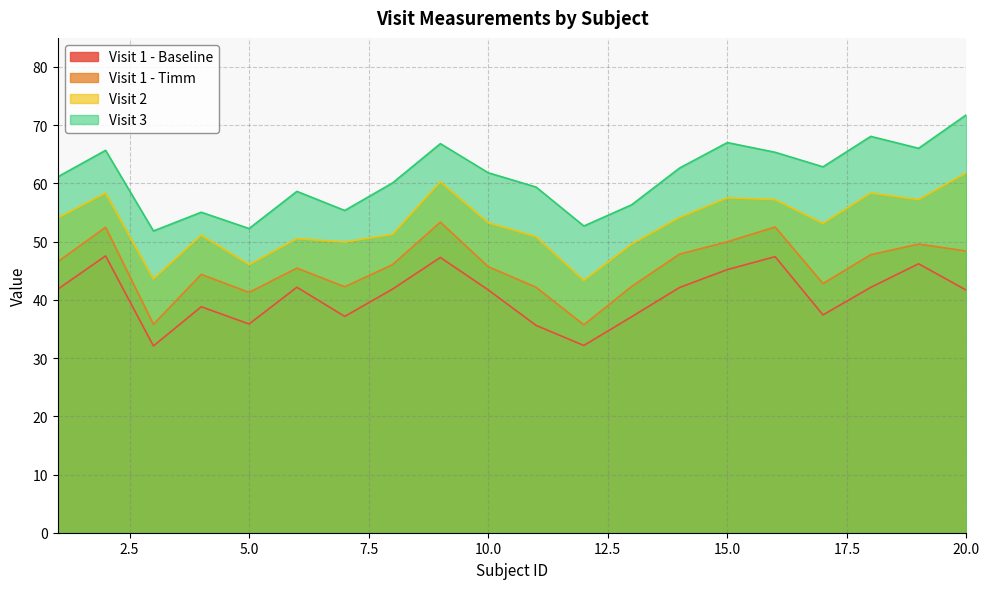

What is the value of the Visit 3 point at the 20th from the left?

71.8